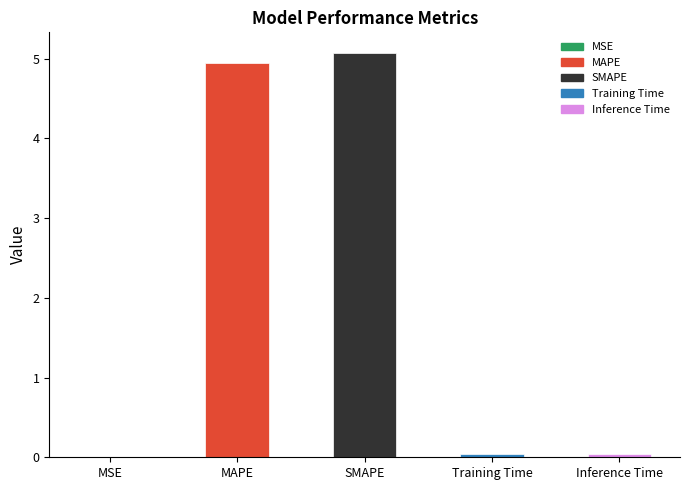

Is it true that the value at MSE is 0.0?

True